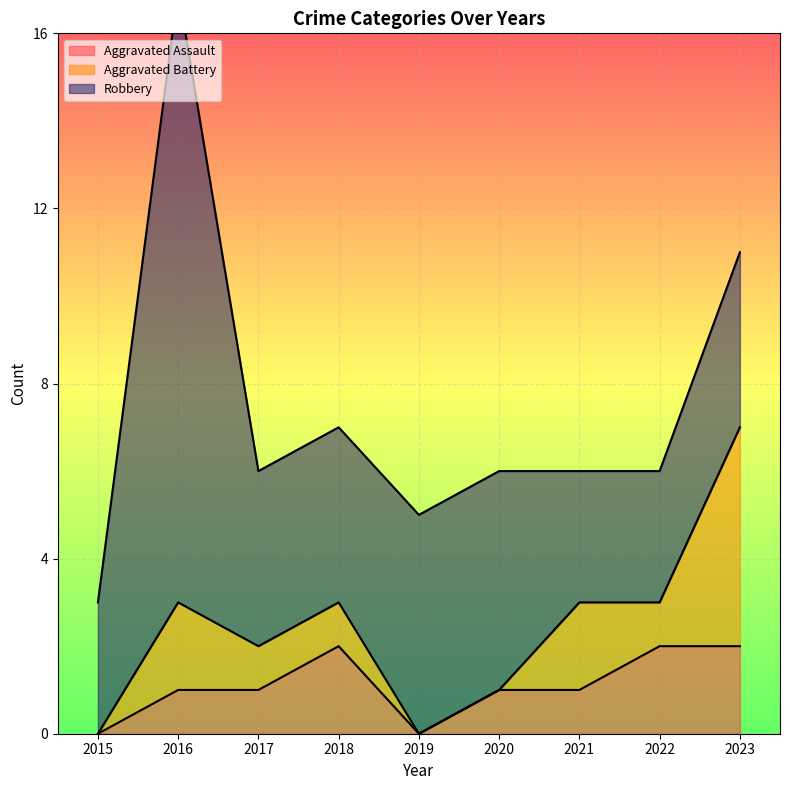

True or false: Robbery and Aggravated Assault intersect in this chart.

False